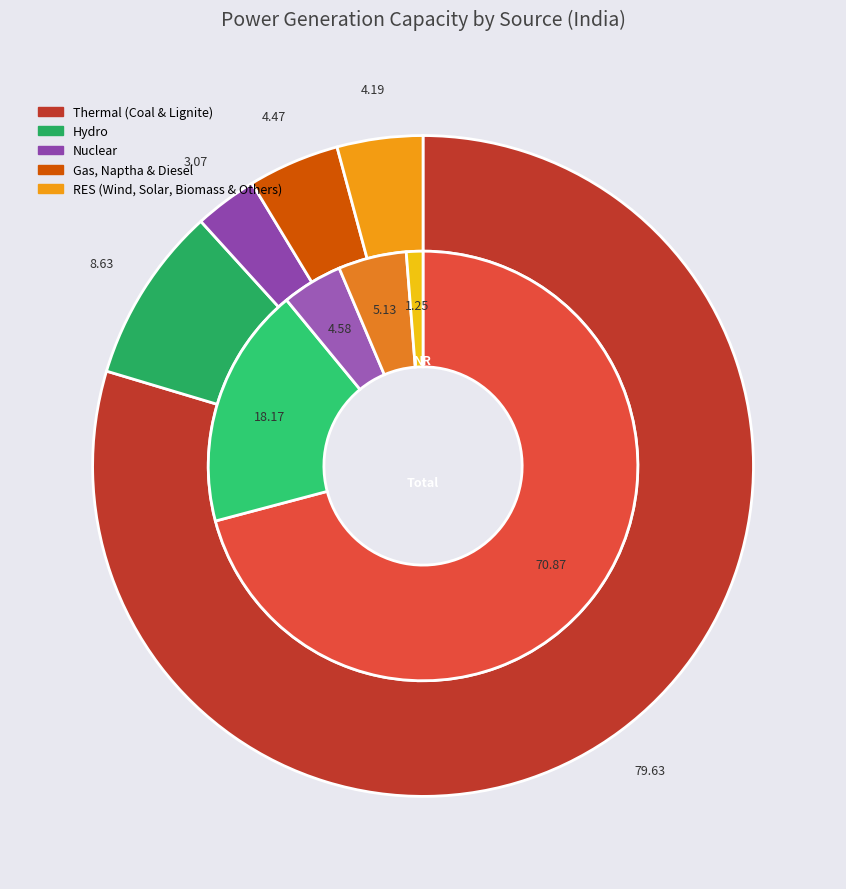

To the nearest percent, what is the difference between the Gas, Naptha & Diesel and Nuclear slice percentages?

1%